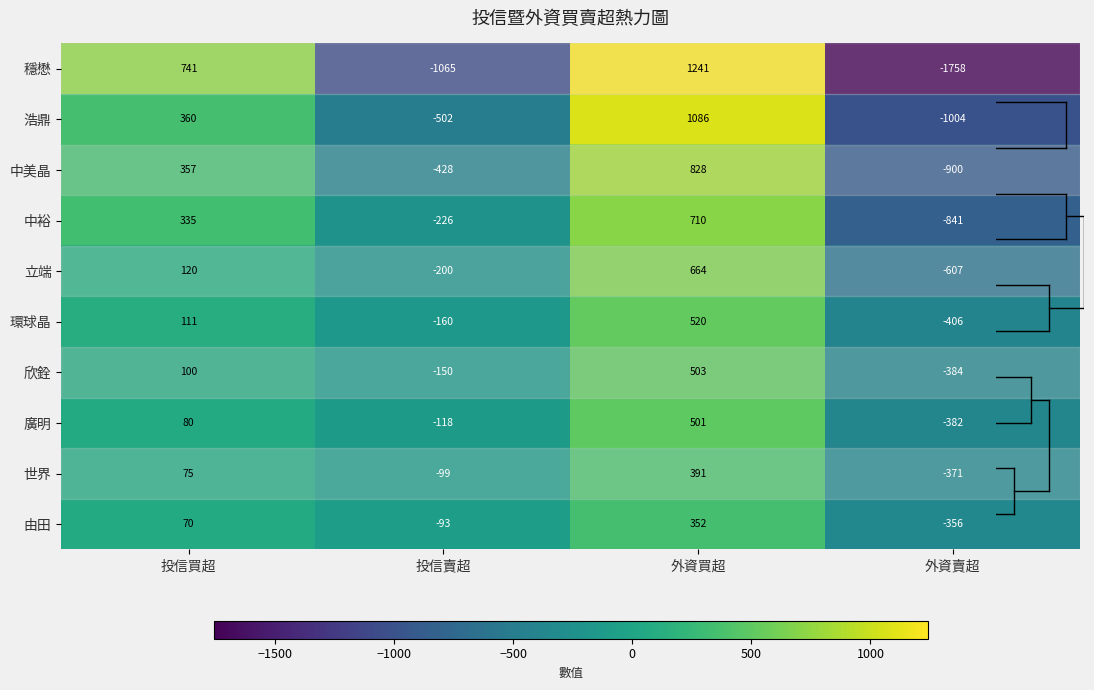

Rank the series by their maximum value, from highest to lowest.

穩懋, 浩鼎, 中美晶, 中裕, 立端, 環球晶, 欣銓, 廣明, 世界, 由田